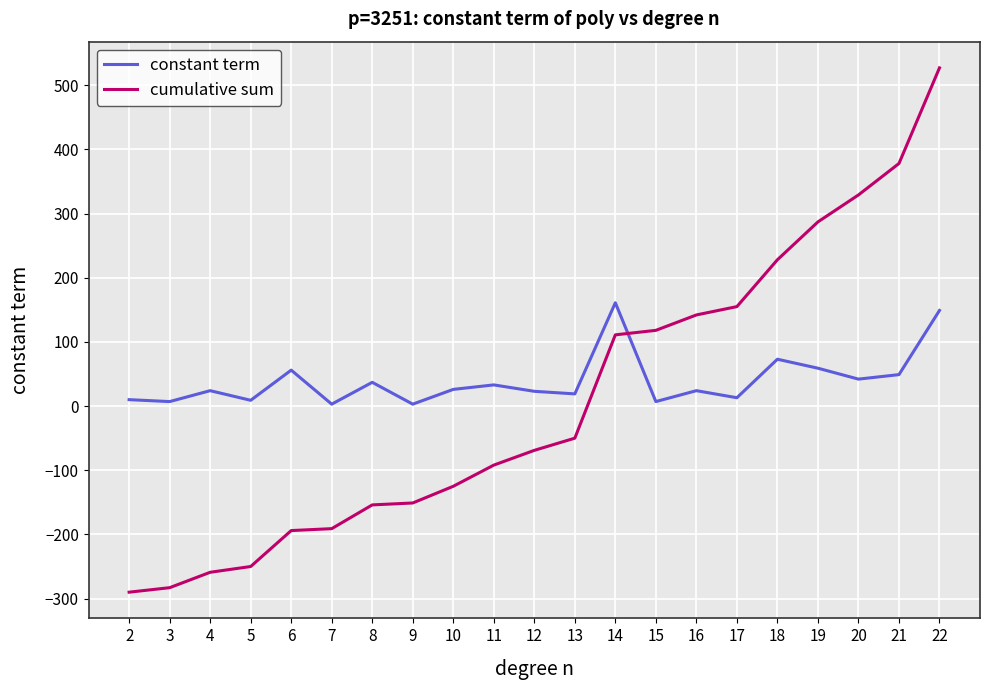

What are all the series names shown in the legend?

constant term, cumulative sum